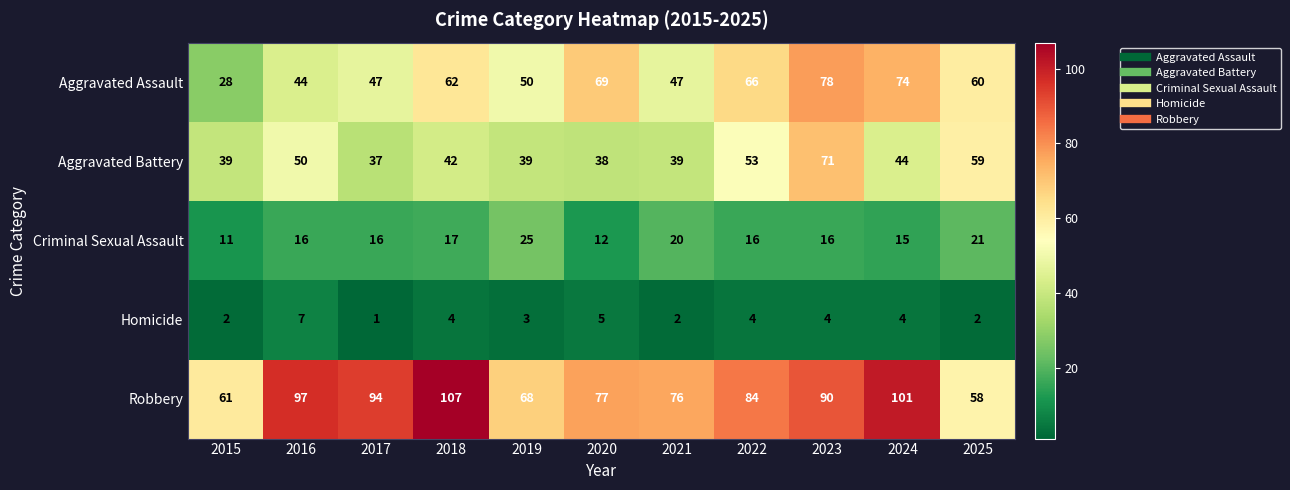

The Robbery series shows 24 at 2016. True or false?

False